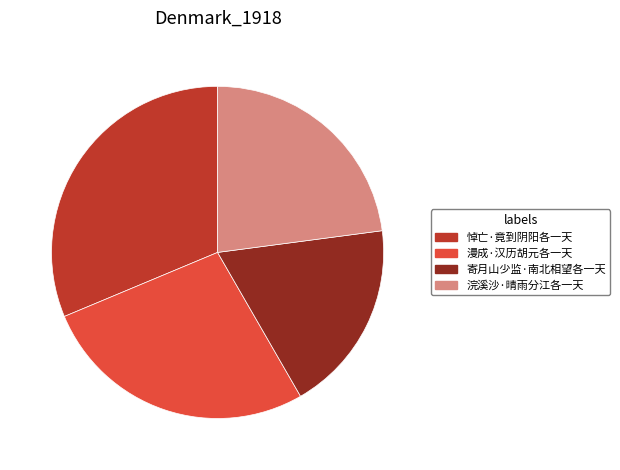

Does any single category account for the majority?

No